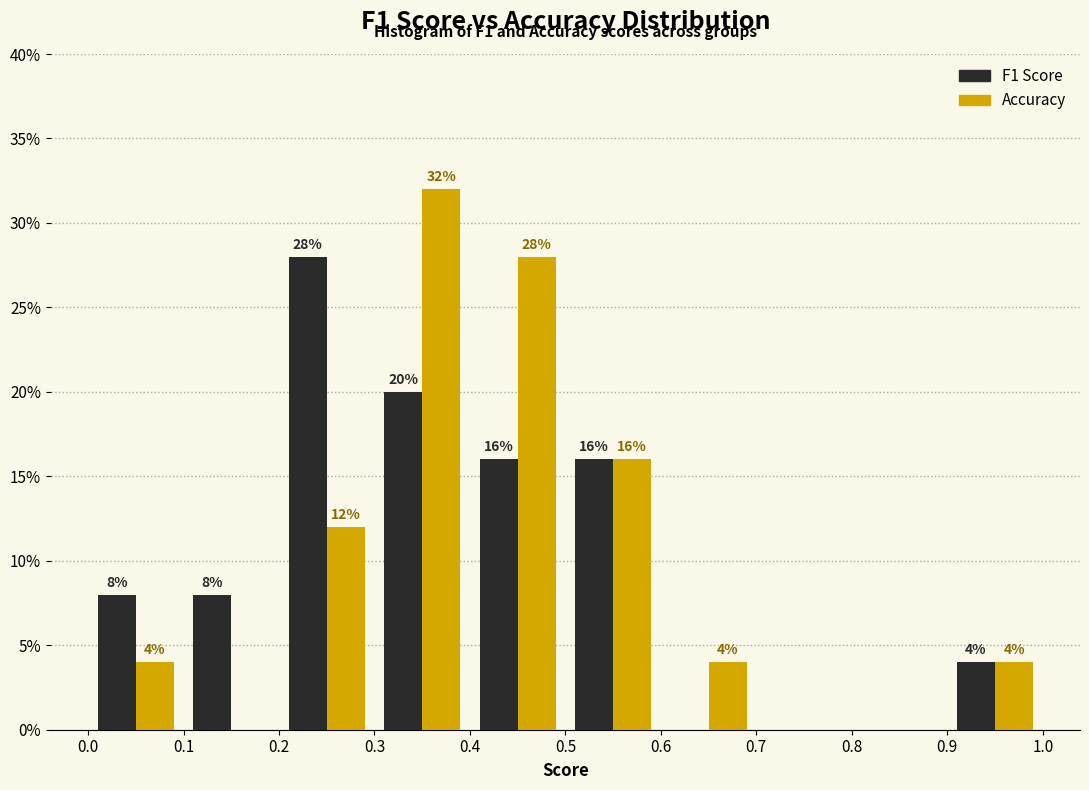

In the Accuracy series, which range on the x-axis has the tallest bar?

0.3 to 0.4